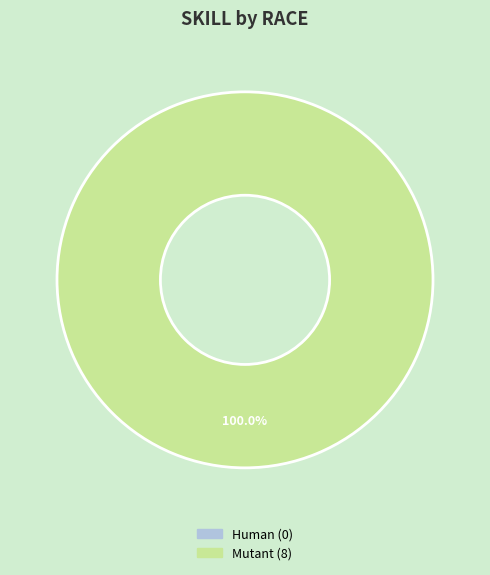

Does Human represent more than half of the total?

No